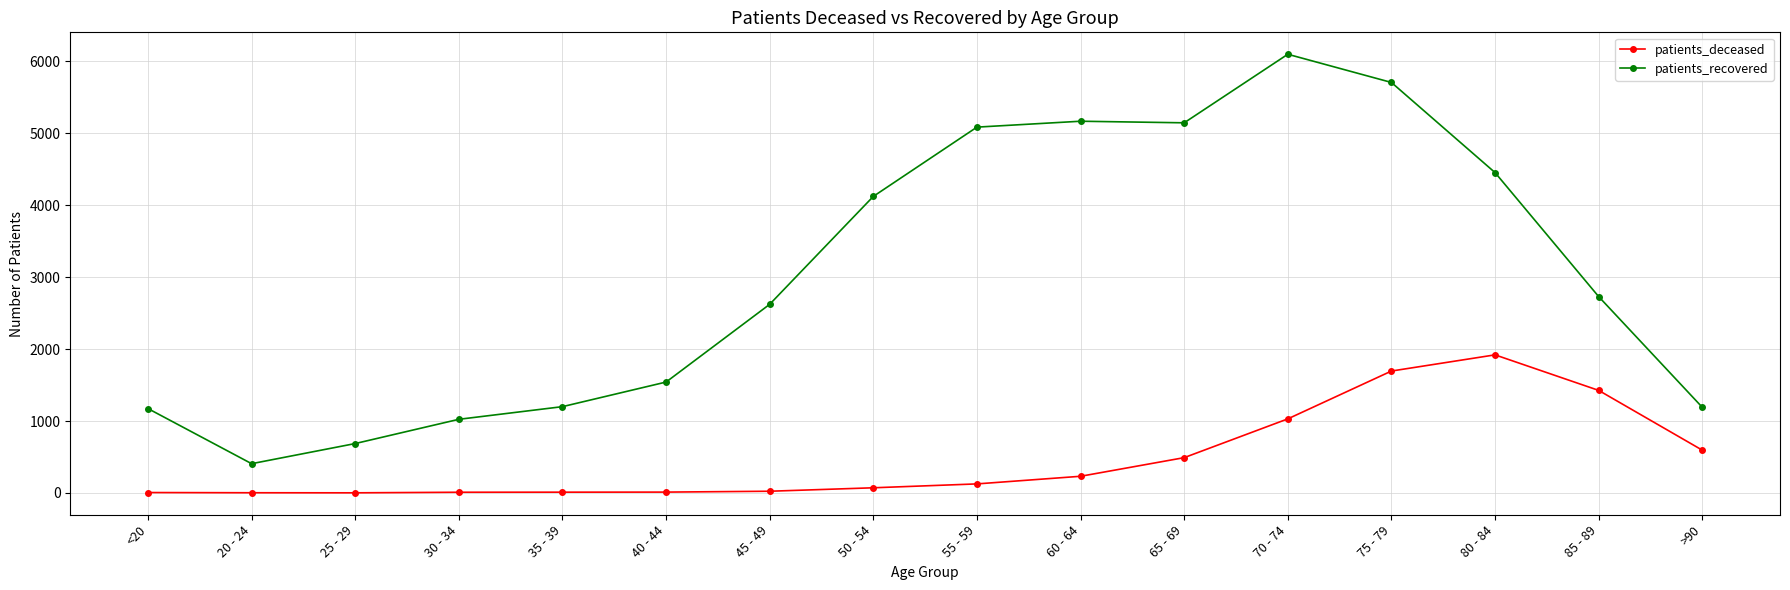

What is the value of the patients_deceased point at the 12th from the left?

1030